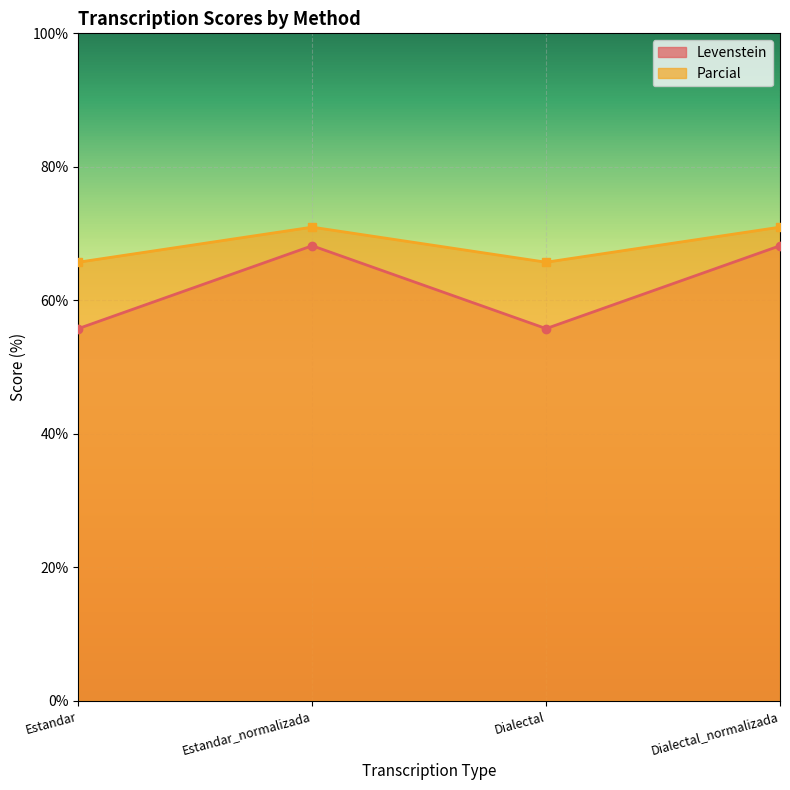

Rank the series by their average value, from highest to lowest.

Parcial, Levenstein